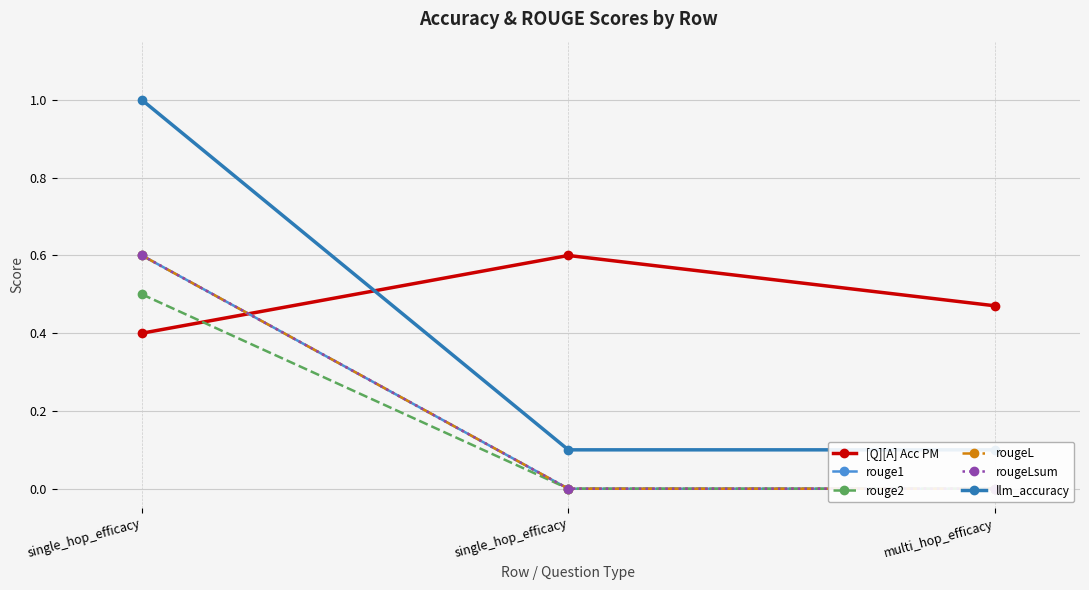

At which label does rouge2 reach its peak?

single_hop_efficacy